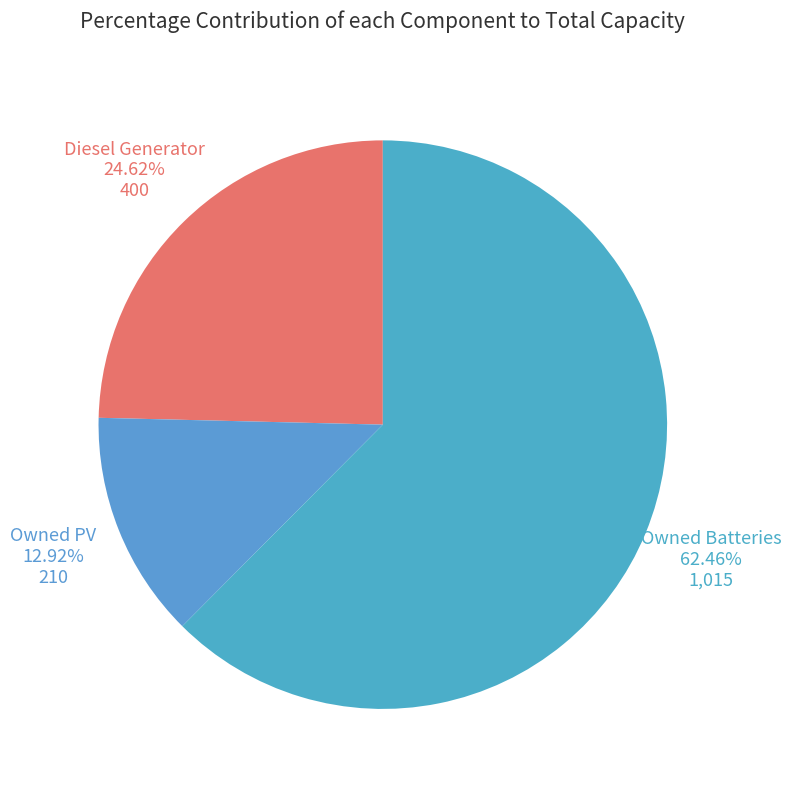

Which category has the smallest portion of the pie?

Owned PV